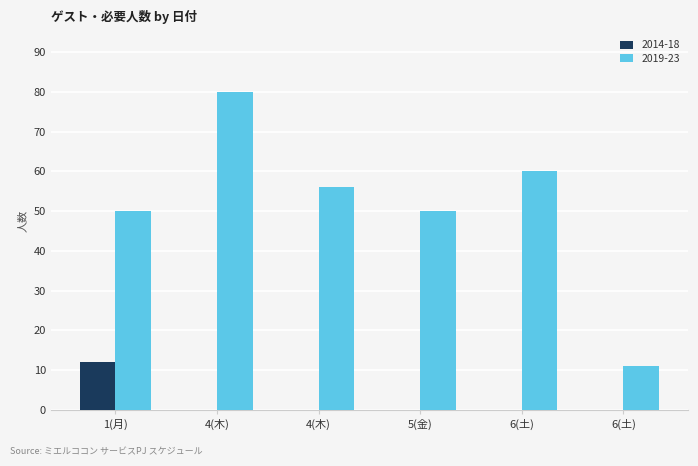

Rank the series by their average value, from lowest to highest.

2014-18, 2019-23